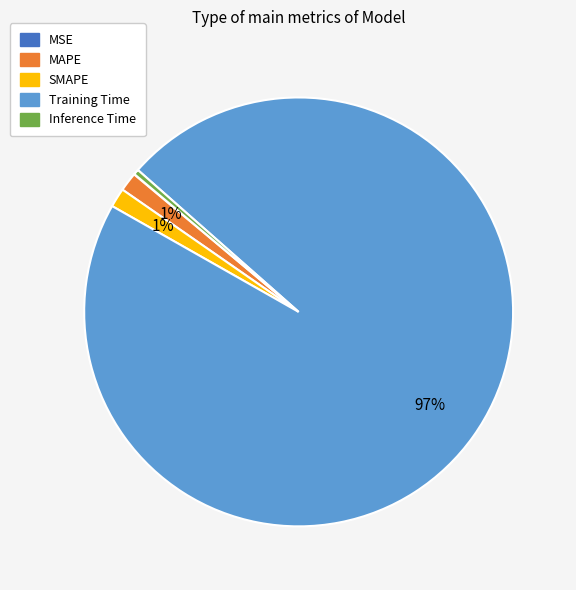

What is the largest slice in the pie chart?

Training Time